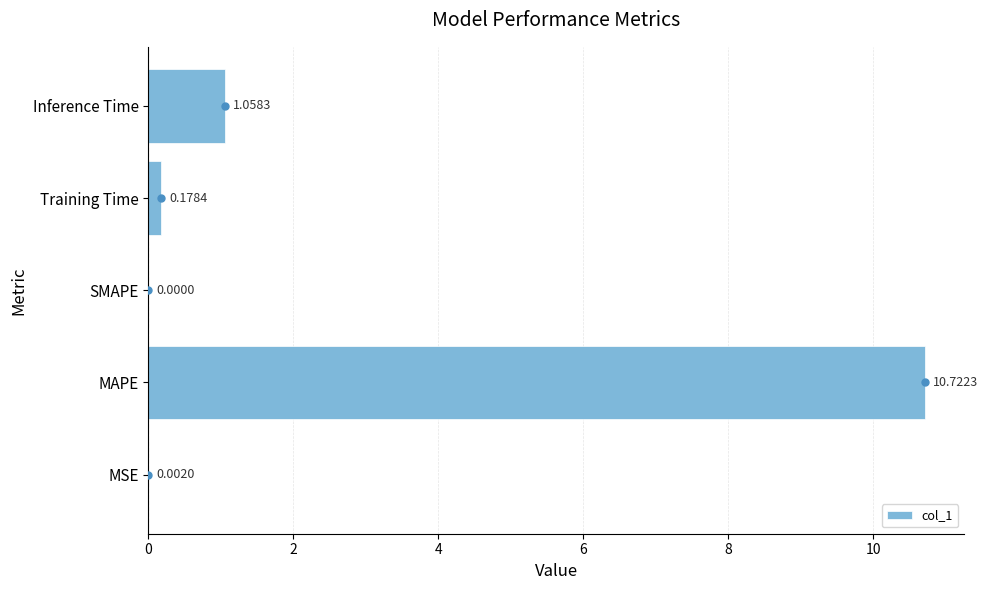

Does the chart contain stacked bars?

No